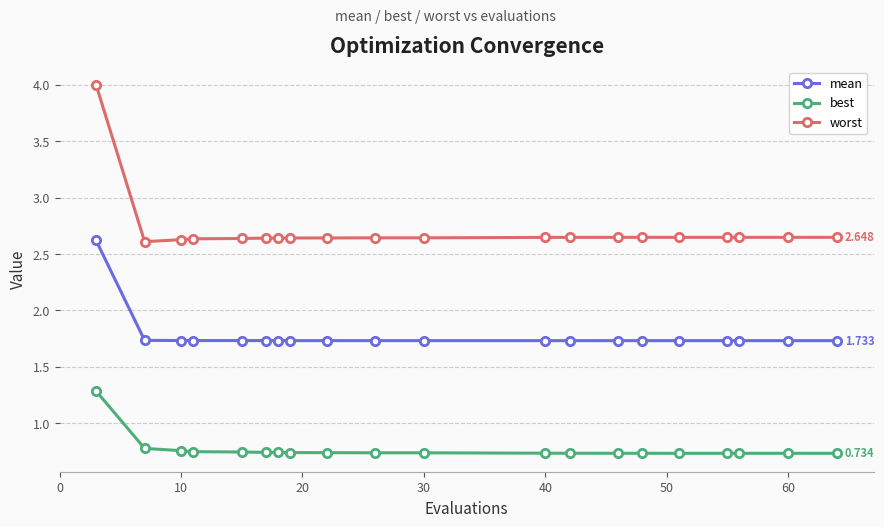

What is the lowest value of the mean series?

1.7